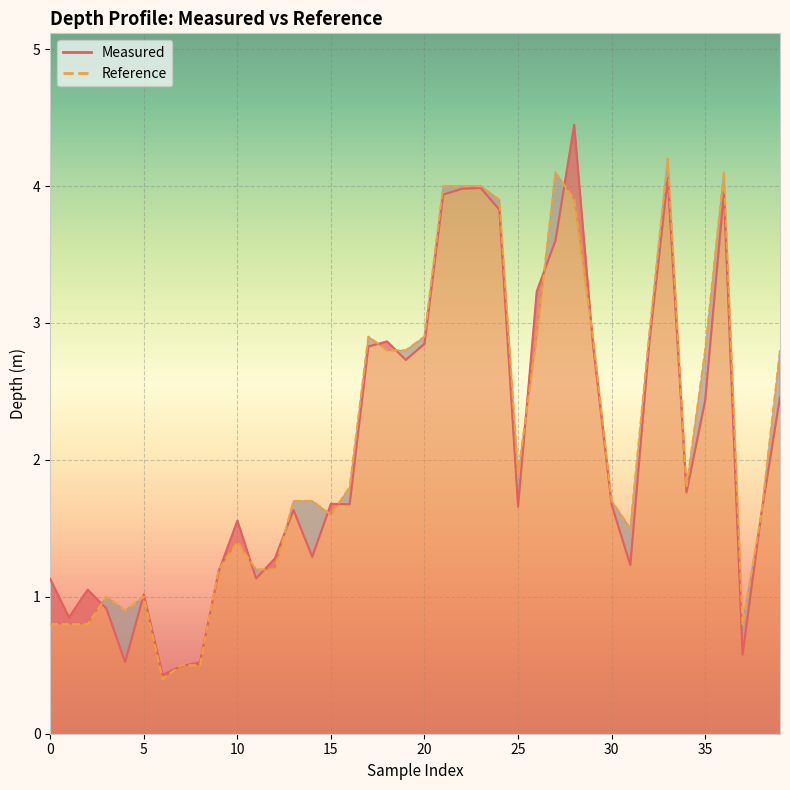

How many distinct data groups are displayed?

2